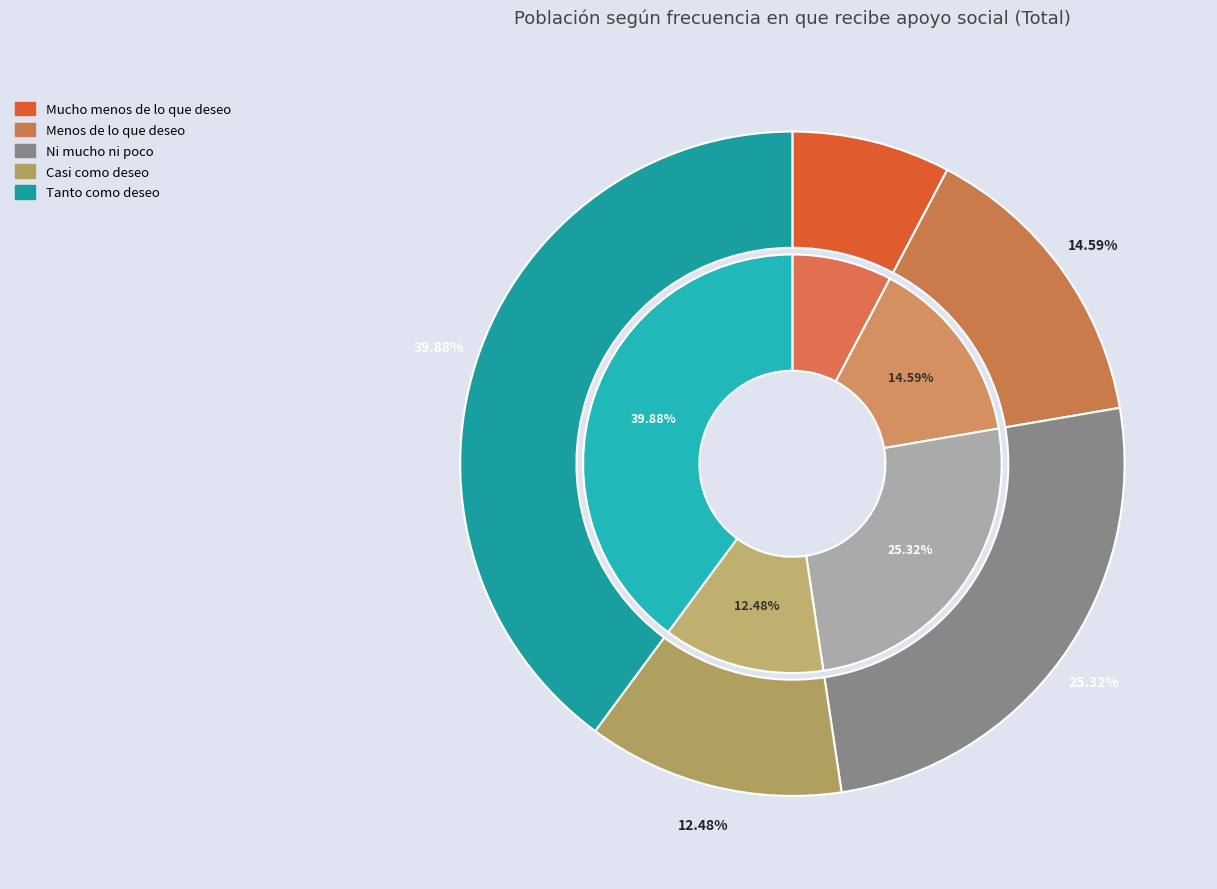

Does Casi como deseo represent more than half of the total?

No